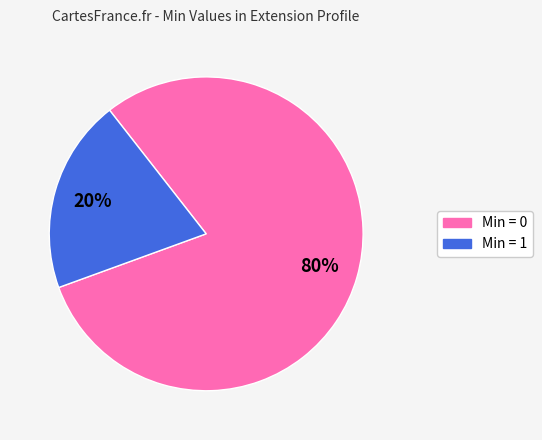

Is there any slice that represents more than half of the pie?

Yes